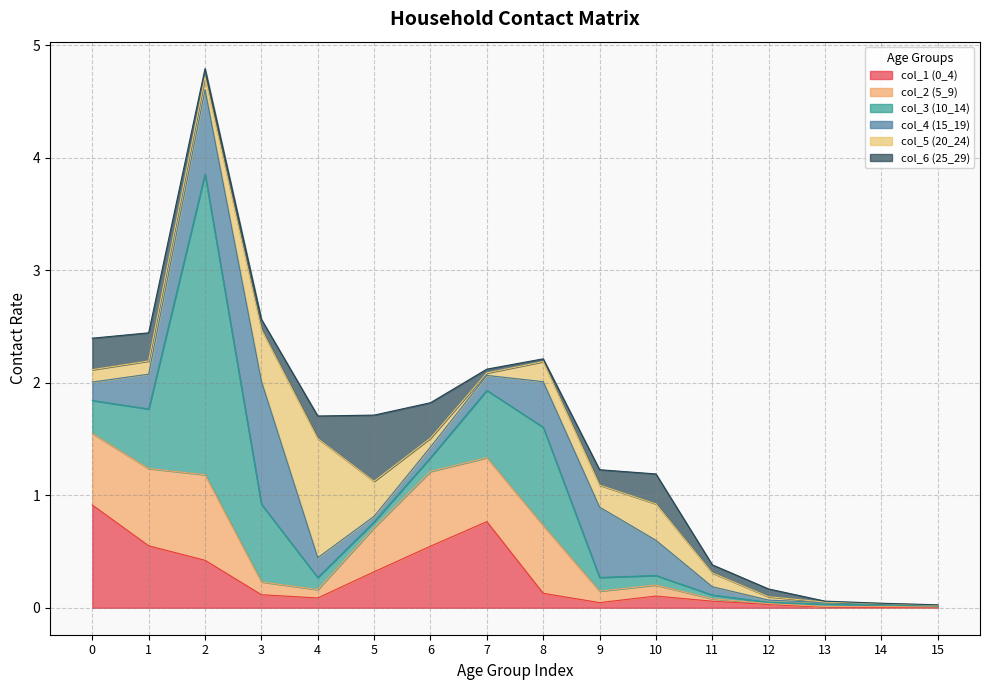

What is the value of the col_6 (25_29) point at the 6th from the left?

0.6